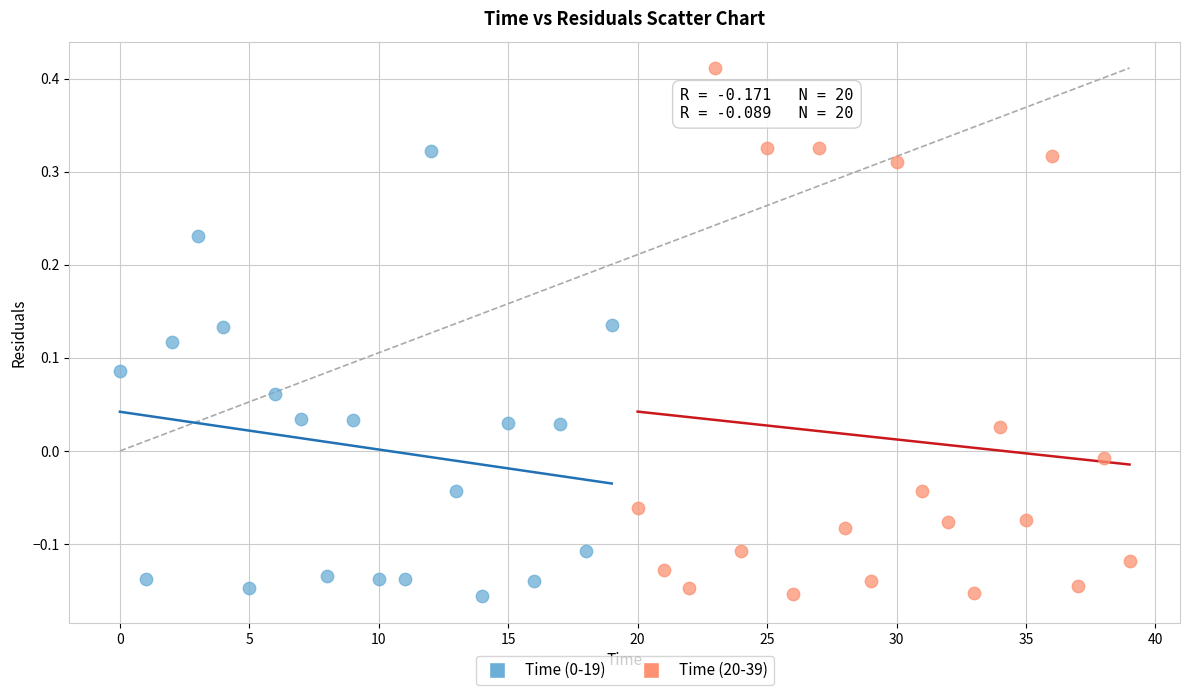

Which series has the largest Y range (max minus min)?

Time (20-39)